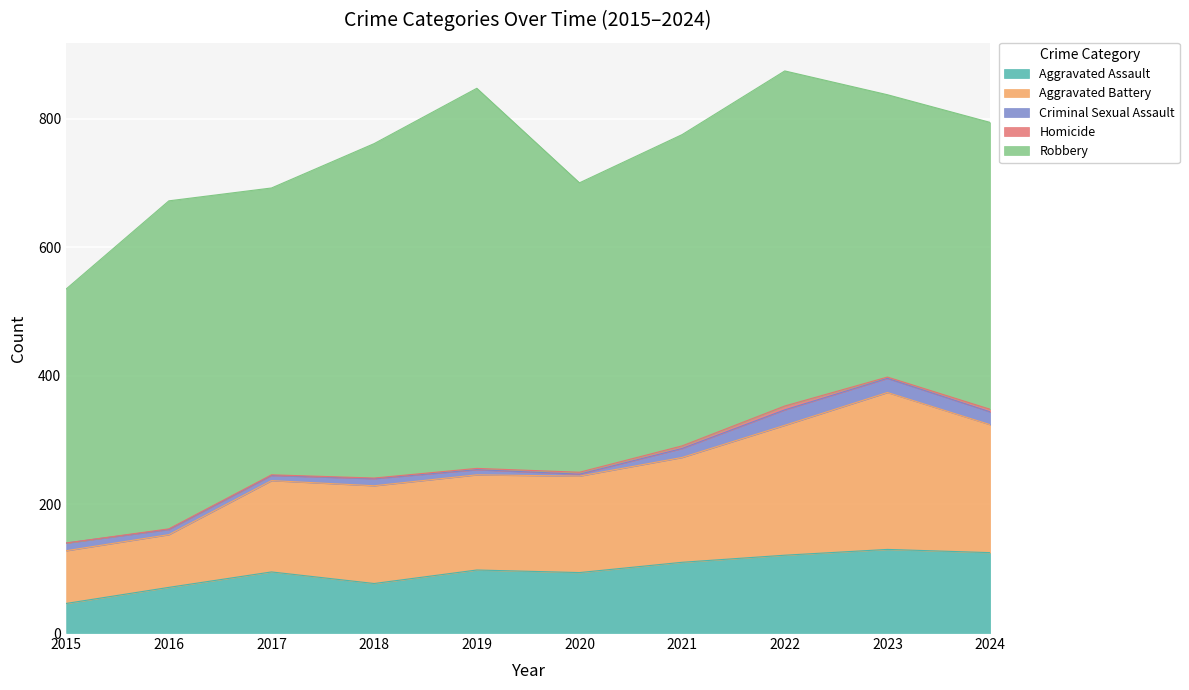

What is the average value of the Robbery series?

480